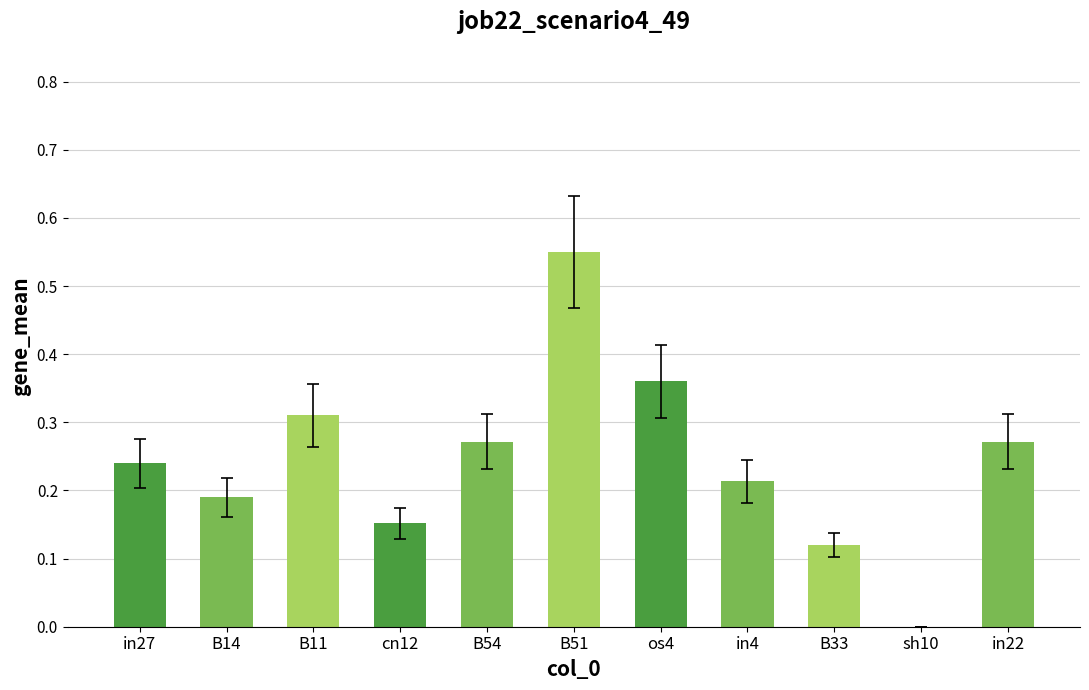

What is the change in value from B14 to os4?

+0.2